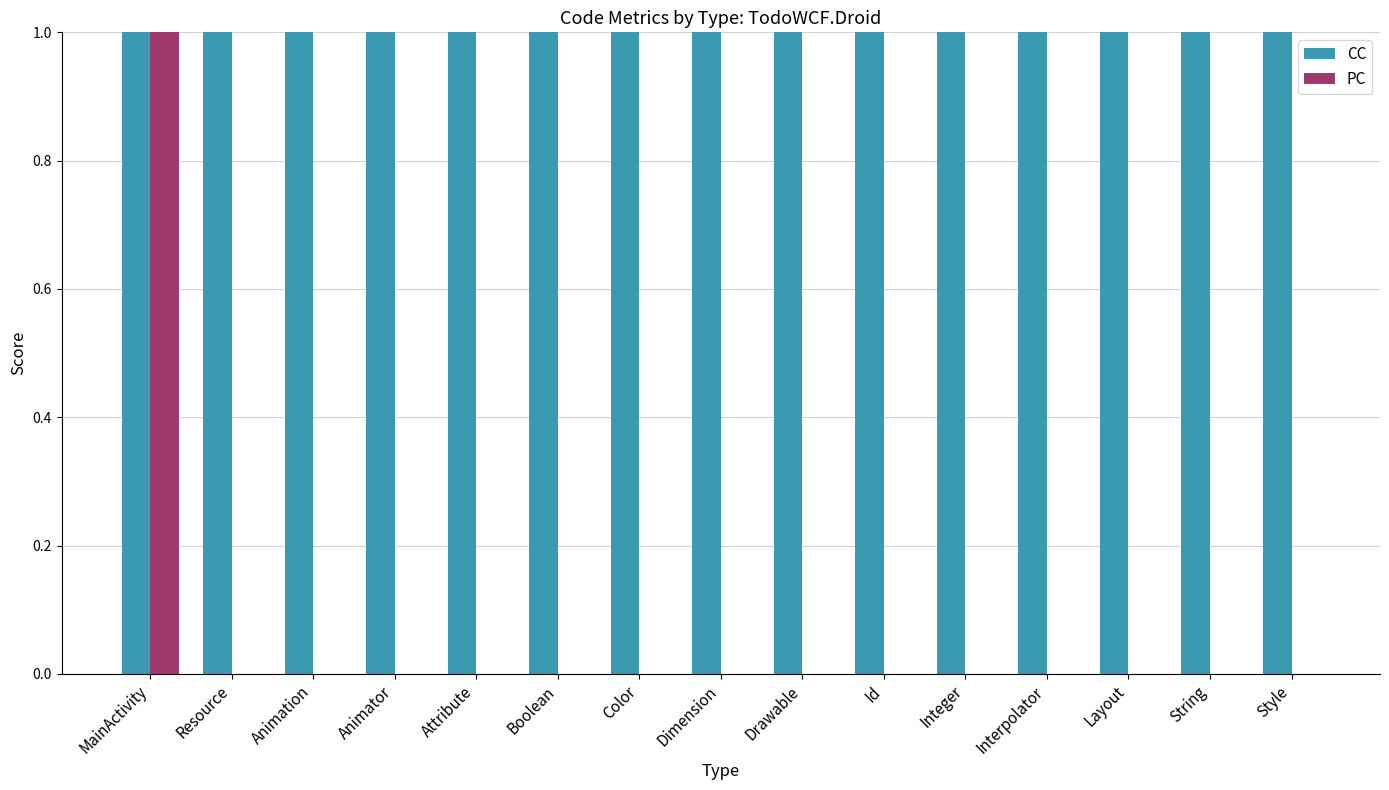

Which series has the largest total across all categories?

CC